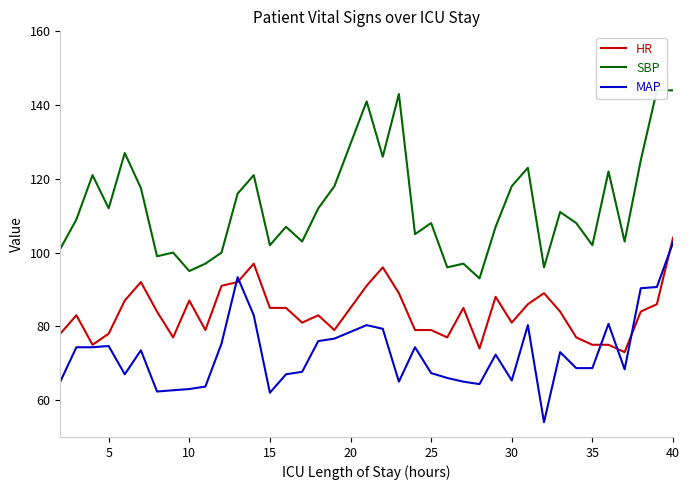

At which label does HR reach its peak?

40